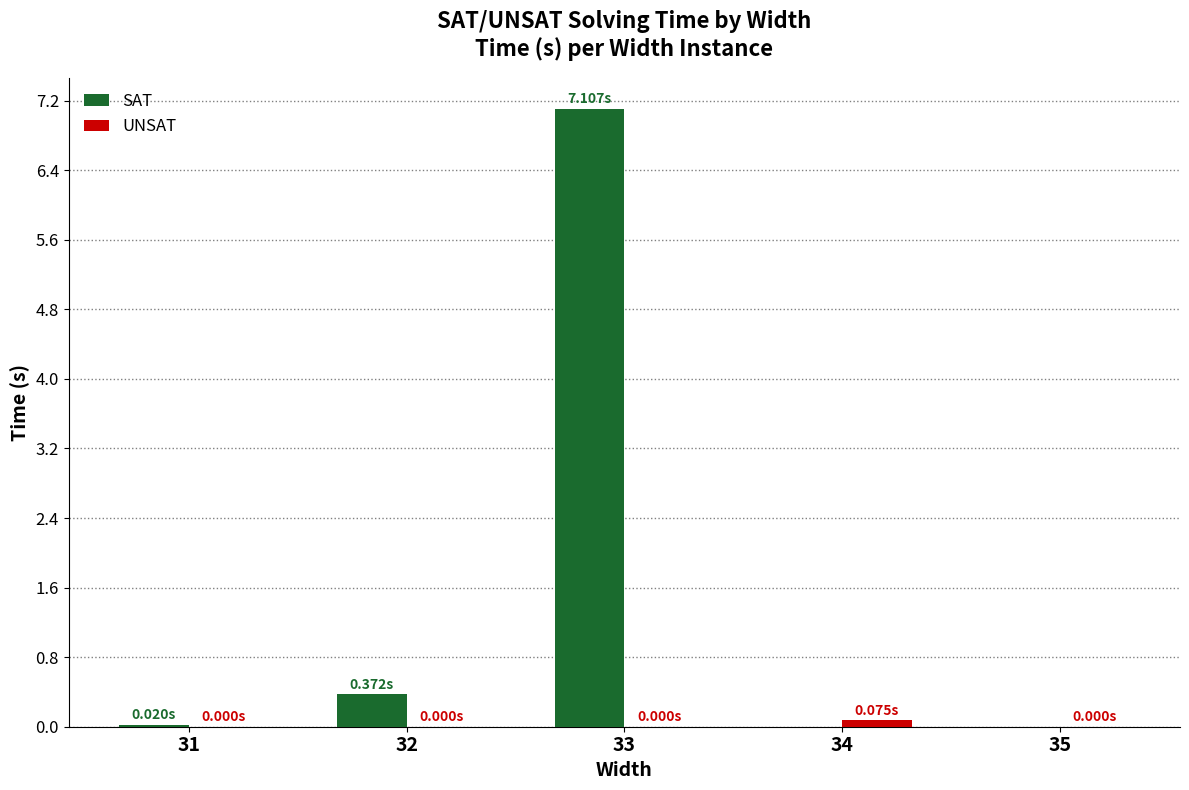

Which series changed the most between 32 and 33?

SAT